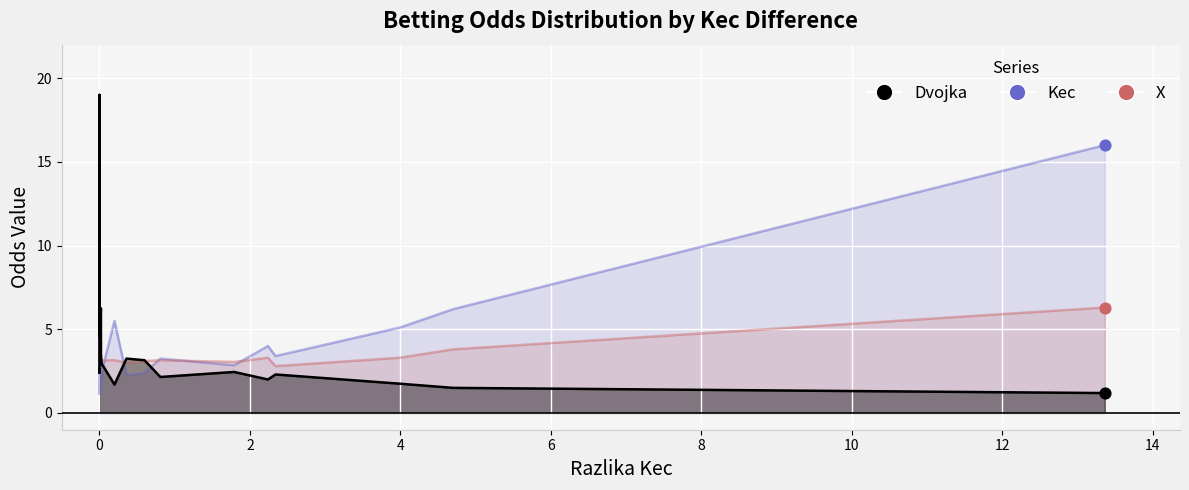

What are all the series names shown in the legend?

Kec, X, Dvojka